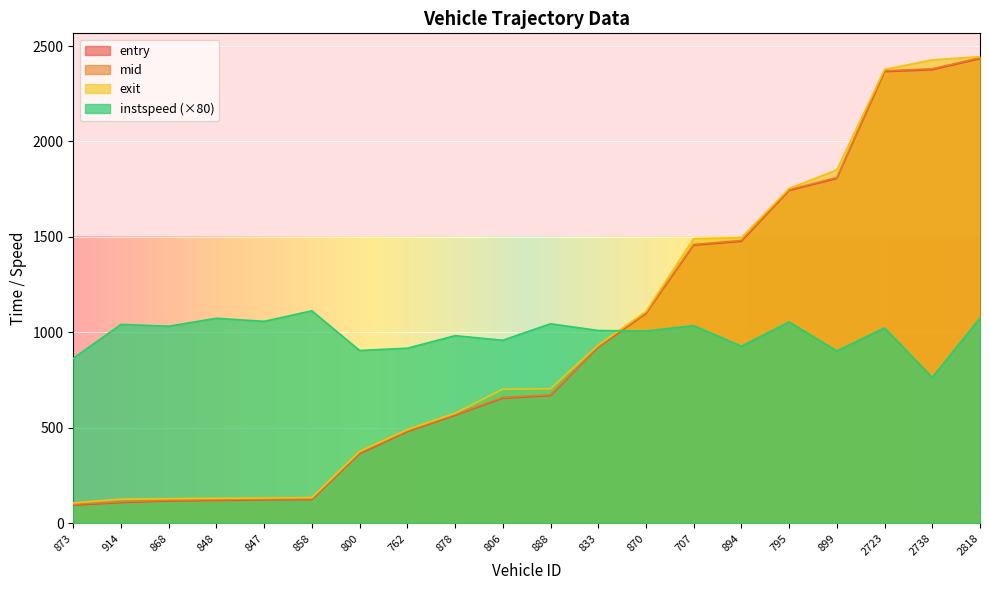

True or false: instspeed and mid intersect in this chart.

True